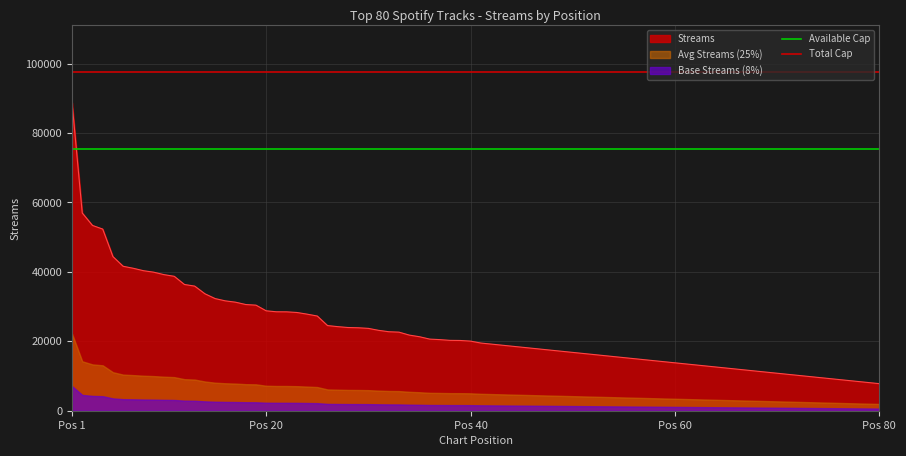

At which label does Streams reach its peak?

Pos 1